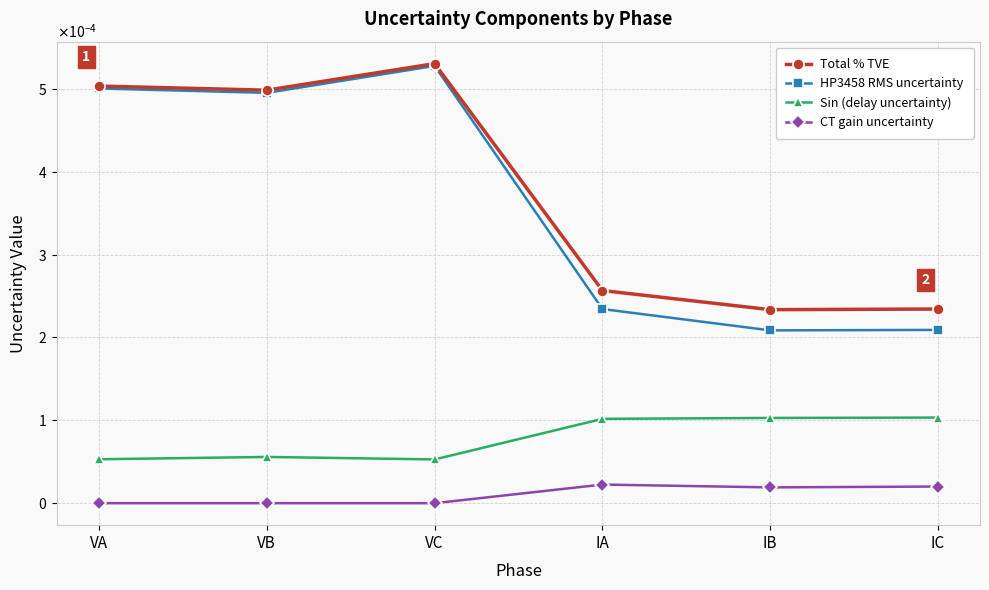

What is the label of the 4th point from the right?

VC